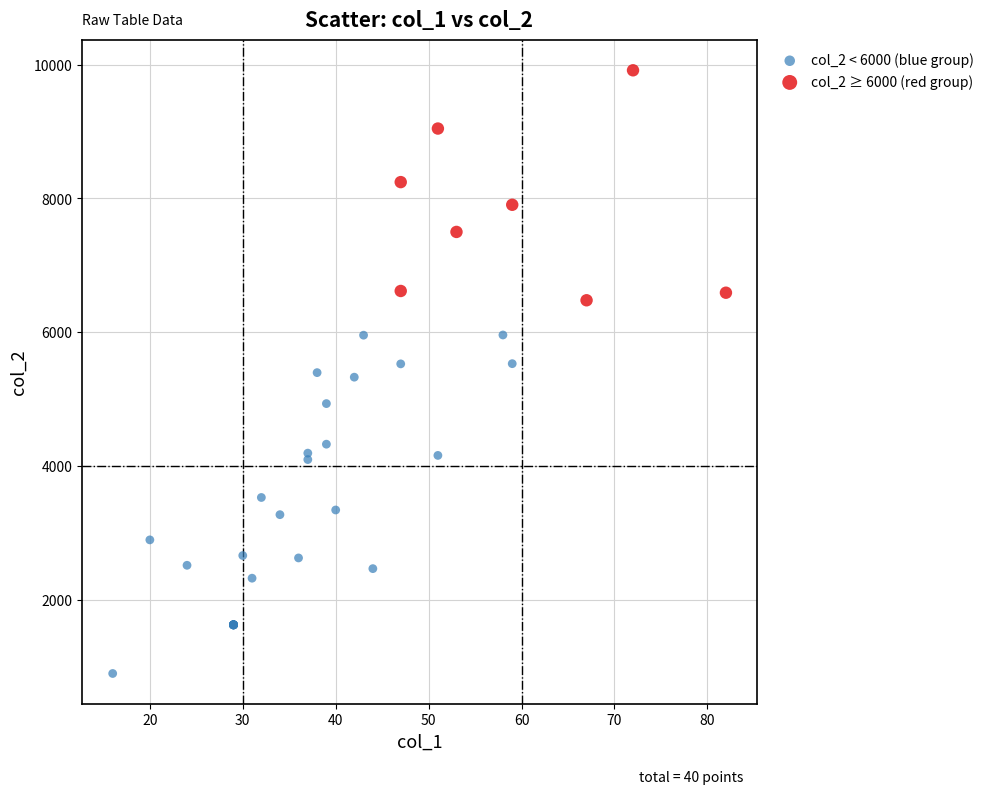

Which series has the widest spread of Y values?

col_2 < 6000 (blue group)